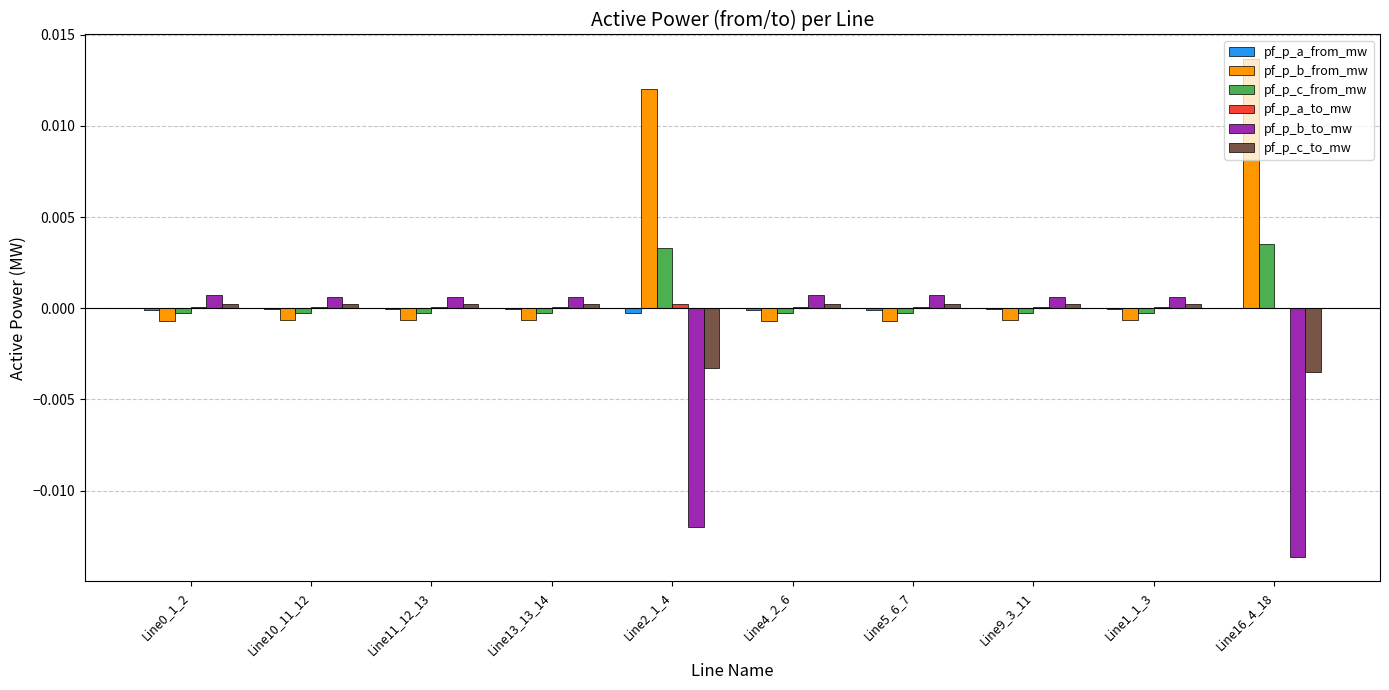

Is the value of pf_p_c_to_mw at Line11_12_13 greater than the value of pf_p_b_to_mw at Line10_11_12?

No